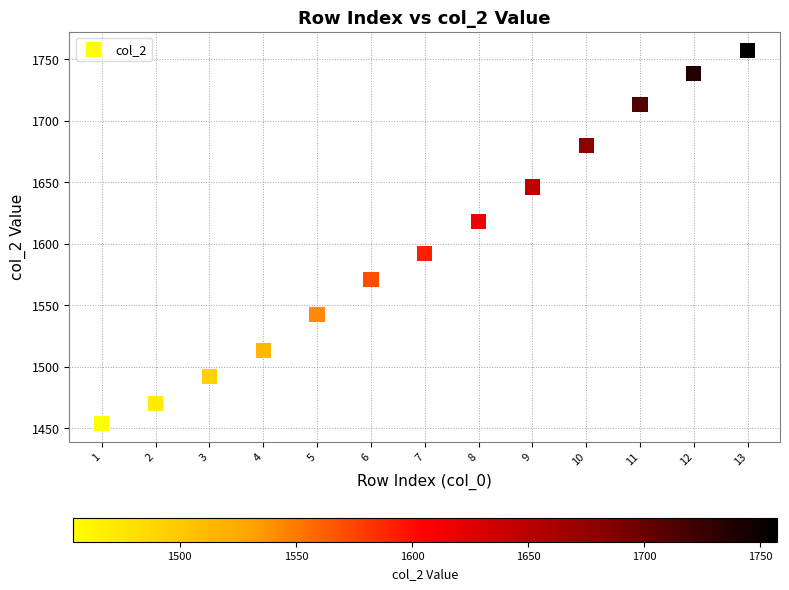

What is the range of Y values (max minus min)?

303